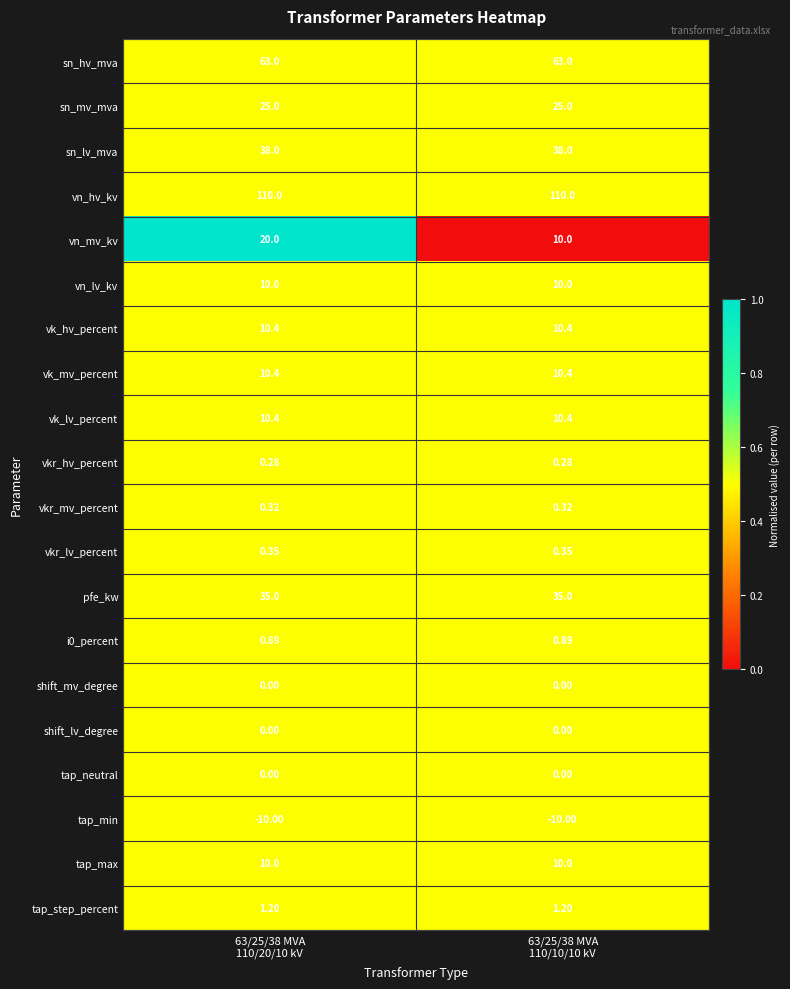

Which series changed the most between 63/25/38 MVA
110/20/10 kV and 63/25/38 MVA
110/10/10 kV?

vn_mv_kv